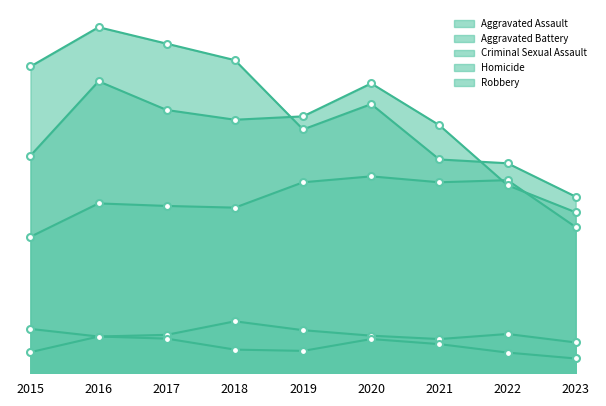

True or false: Homicide has more than 1 points higher than both neighbors.

True